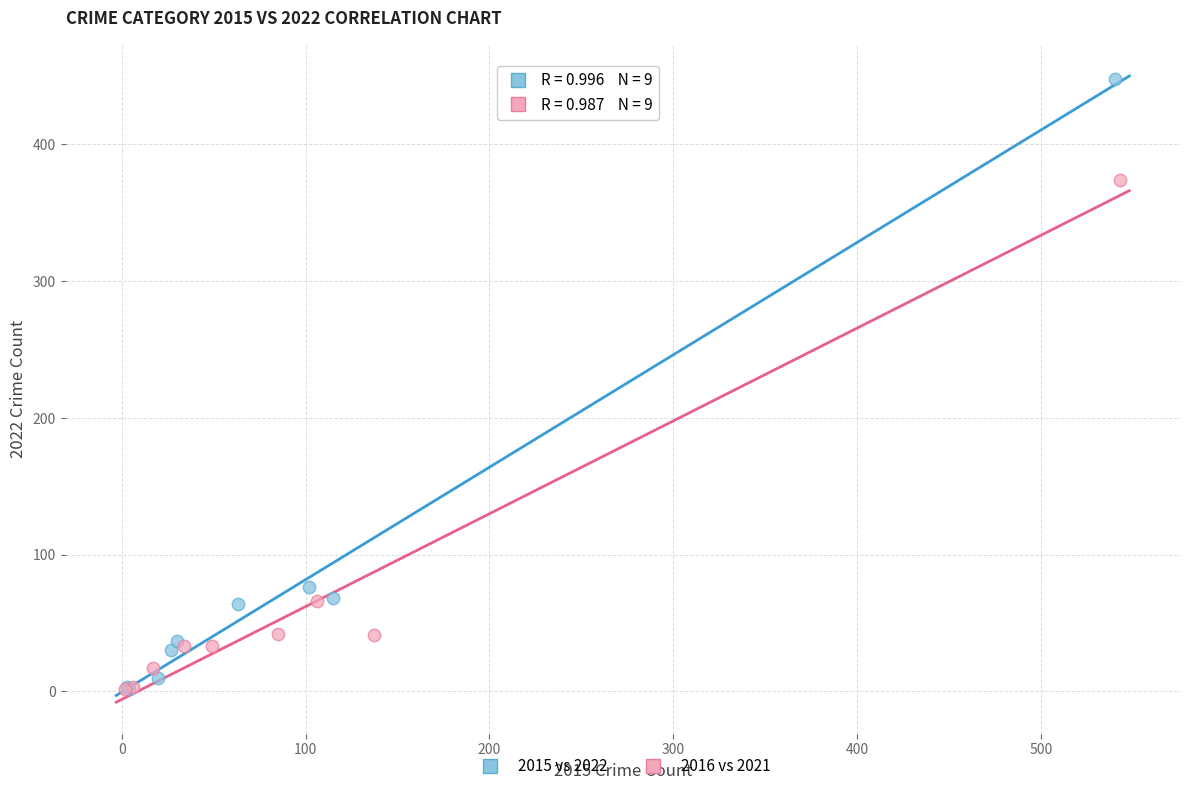

Which series has the widest spread of Y values?

2015 vs 2022